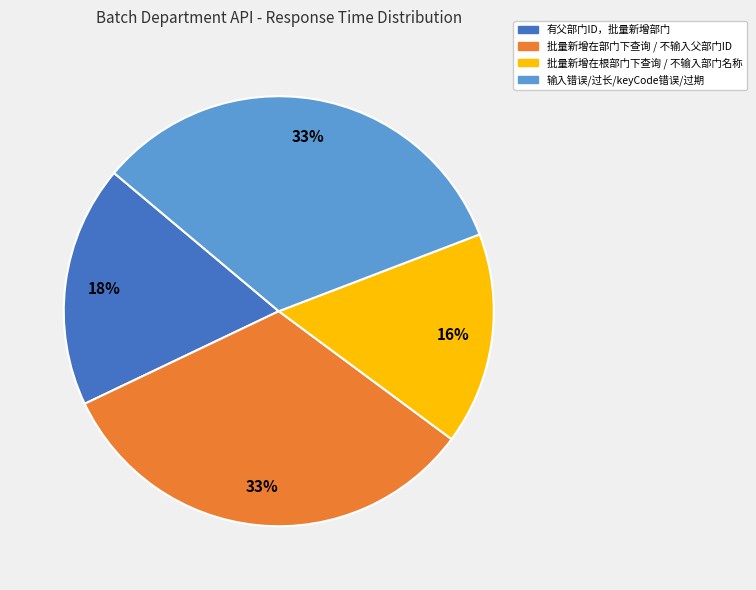

To the nearest percent, what is the difference between the largest and smallest slice percentages?

17%